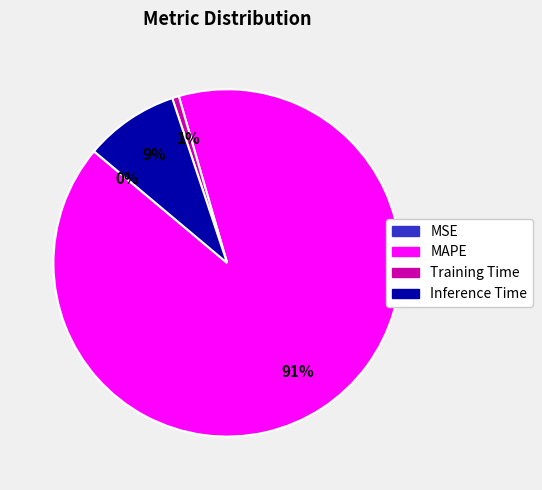

Is the sum of MAPE and Training Time greater than half?

Yes